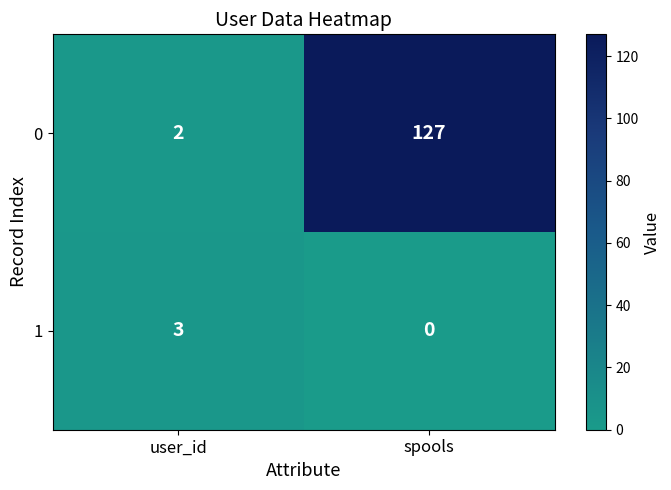

Rank the series at user_id from lowest to highest value.

0, 1